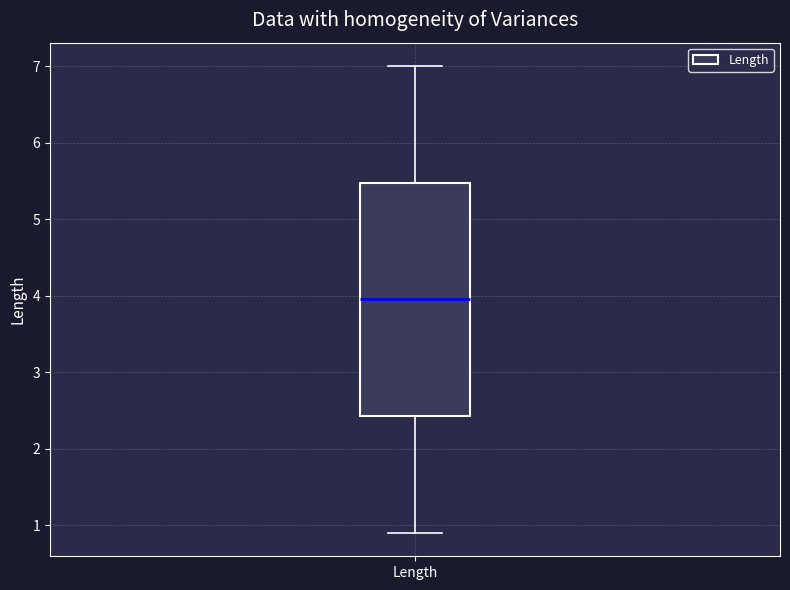

Read this box plot against the y-axis: the position of the median line, the range covered by the box, and the ends of both whiskers. The values are not printed on the chart, so give them approximately, as read against the axis.

median 4.0, box 2.4 to 5.5, whiskers 0.9 to 7.0